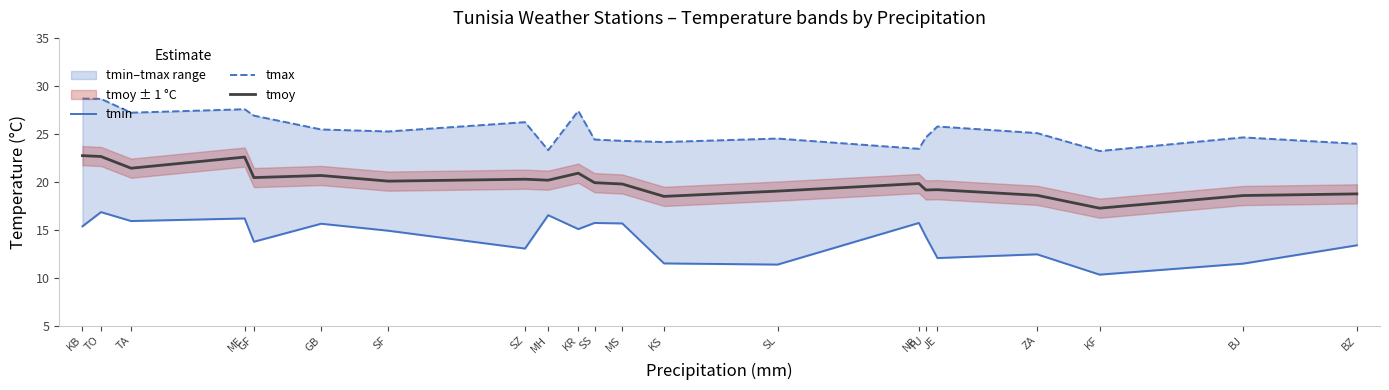

Which series has the widest spread of values?

tmin